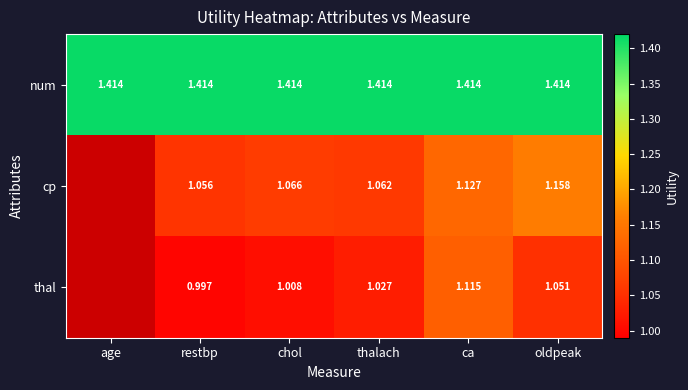

At how many categories does at least one series exceed 1?

6